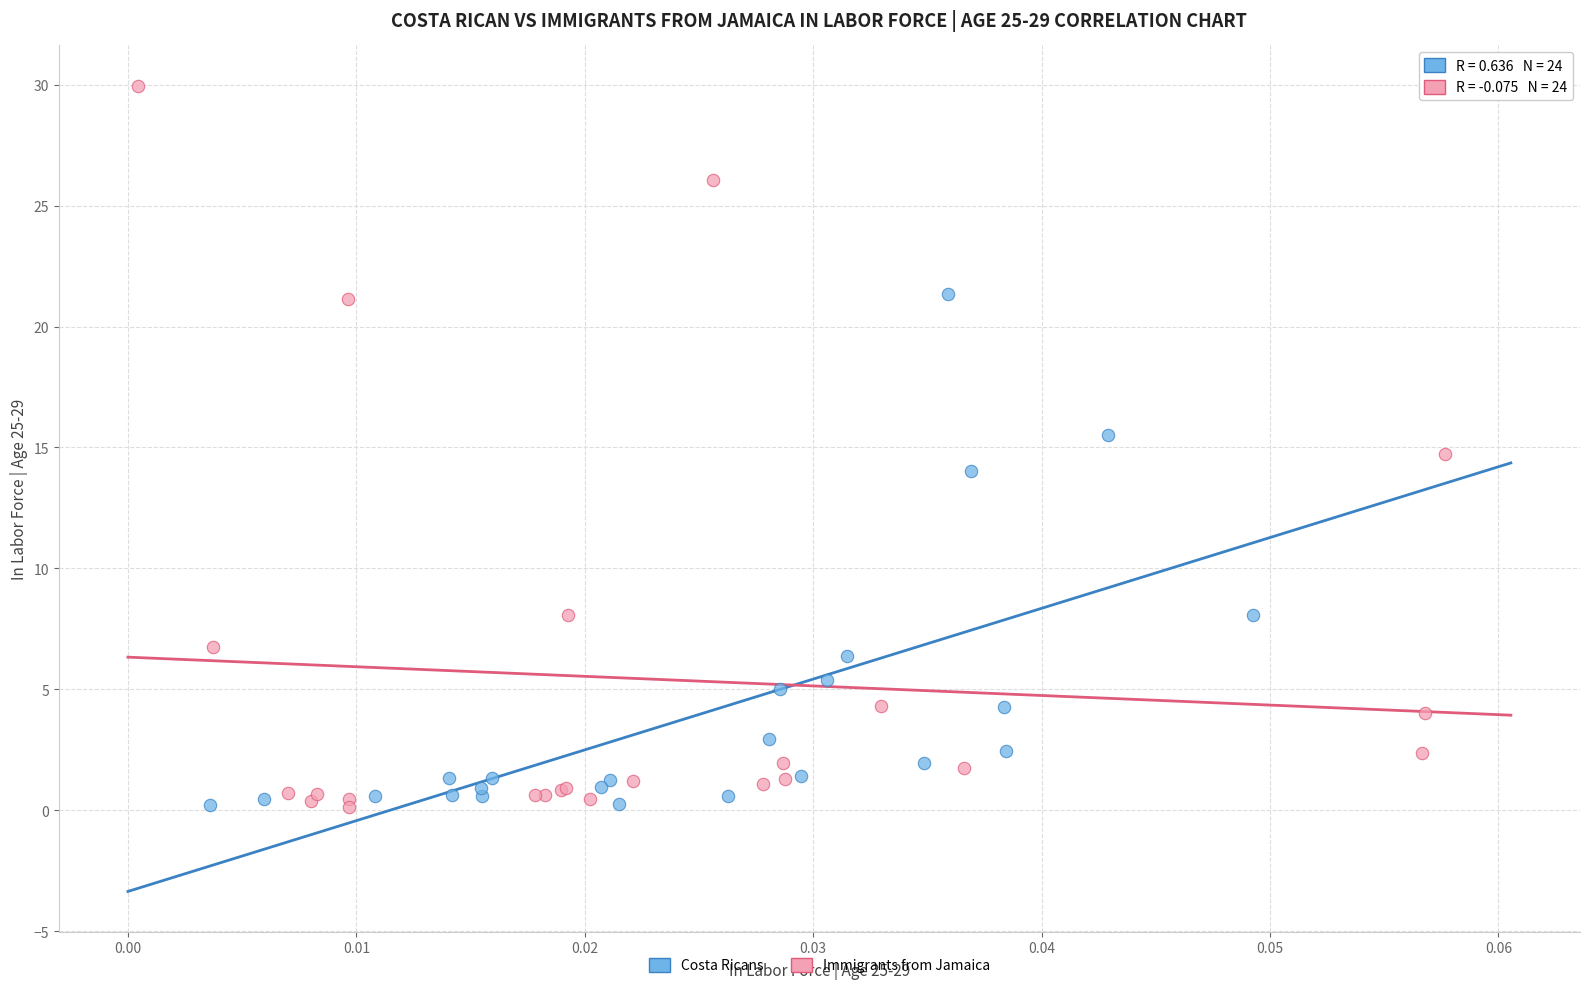

Which series has the widest spread of Y values?

Immigrants from Jamaica